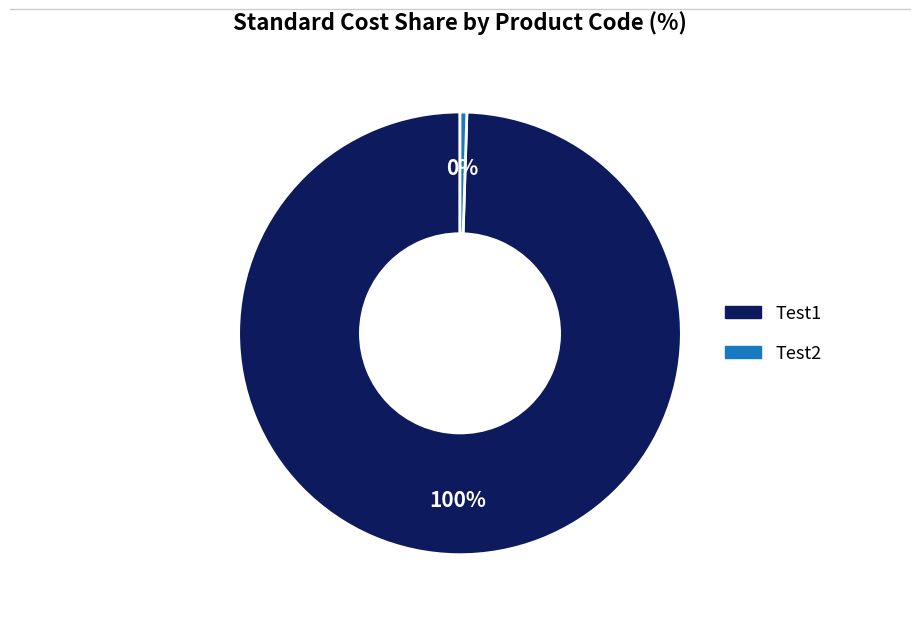

True or false: Test1 accounts for 100% of the total.

True